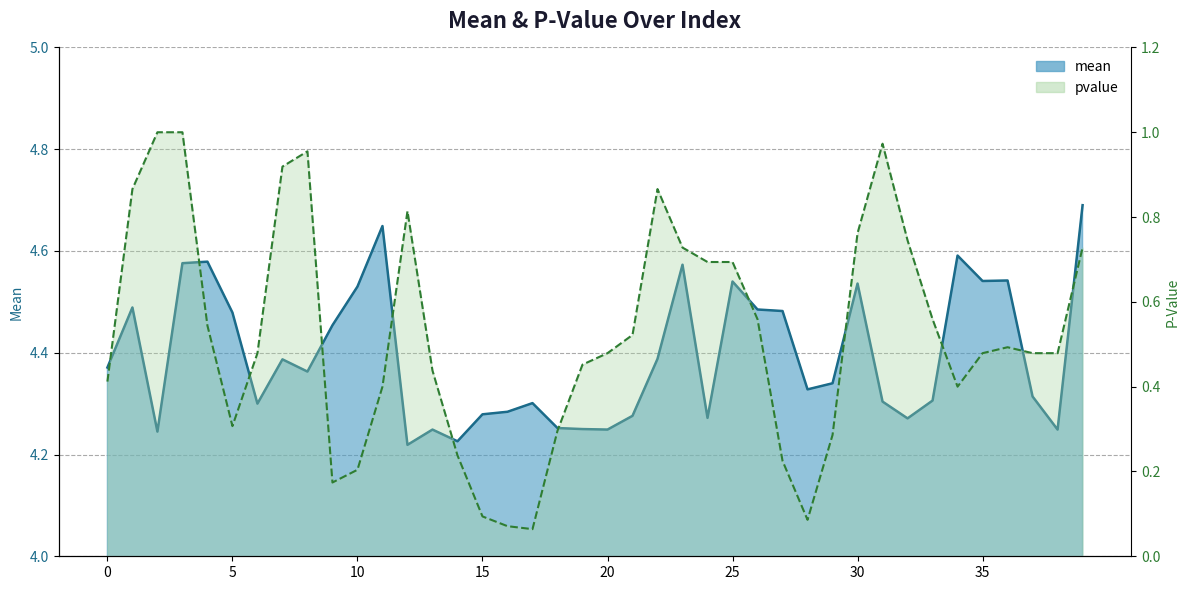

True or false: mean and pvalue intersect in this chart.

False